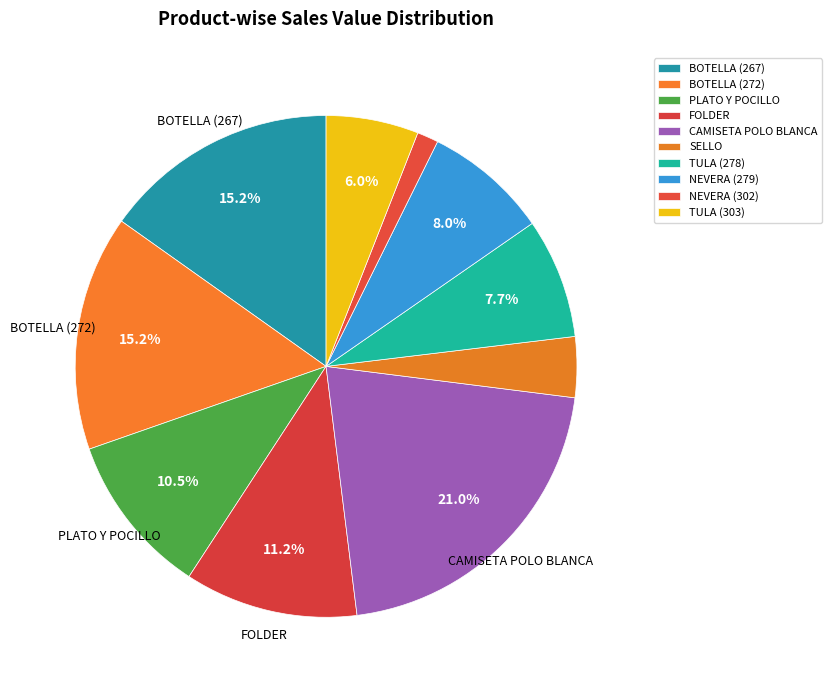

To the nearest percent, what percentage of the pie is TULA (278)?

8%